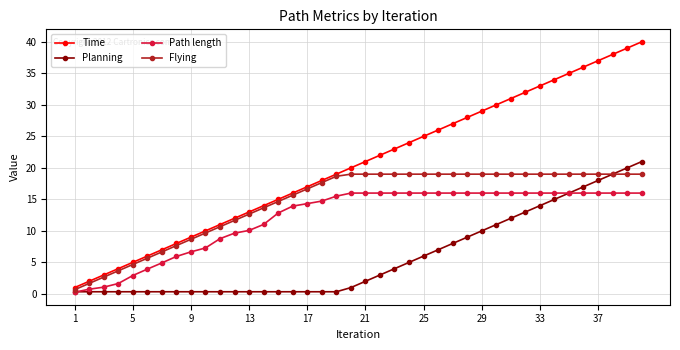

Which series has the widest spread of values?

Time